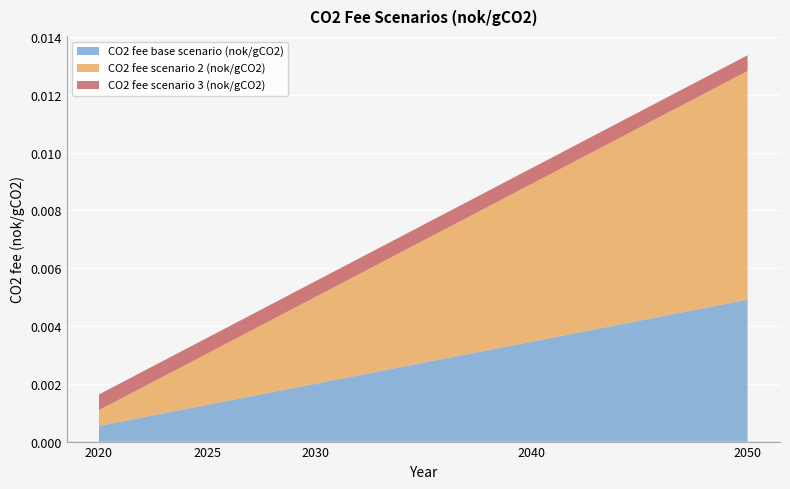

At which label does CO2 fee base scenario (nok/gCO2) reach its peak?

2050